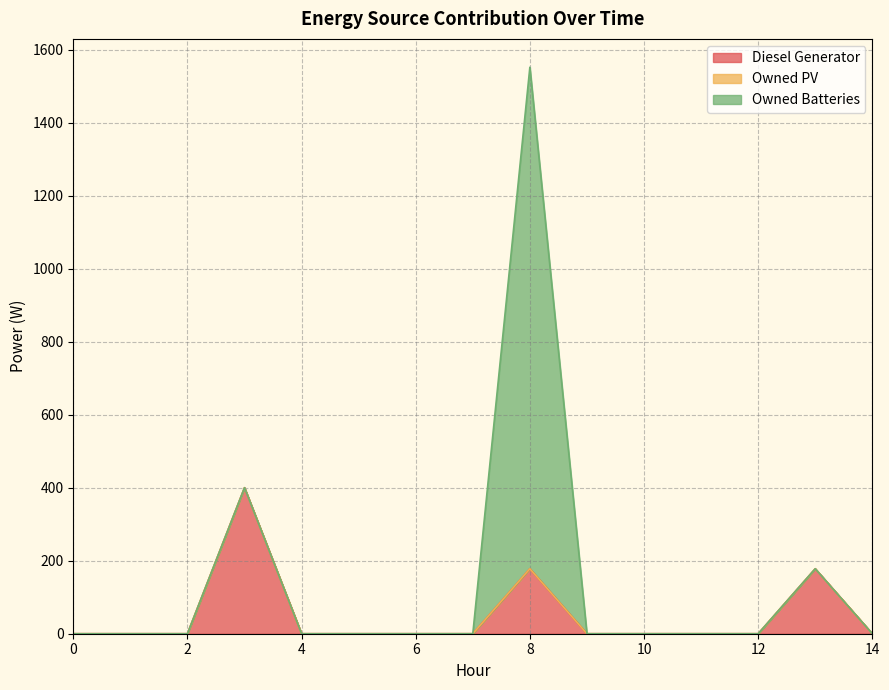

The Diesel Generator series shows 180 at 14. True or false?

False